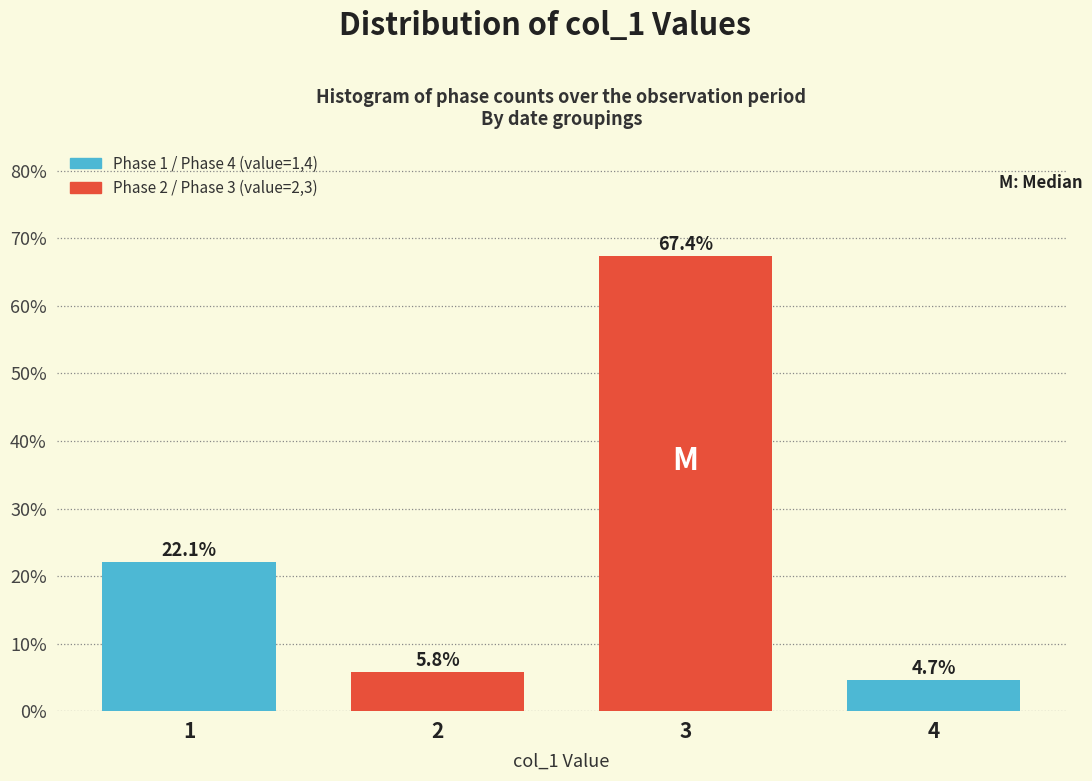

Reading left to right, transcribe all the data shown in this chart.

1=22.1	2=5.8	3=67.4	4=4.7